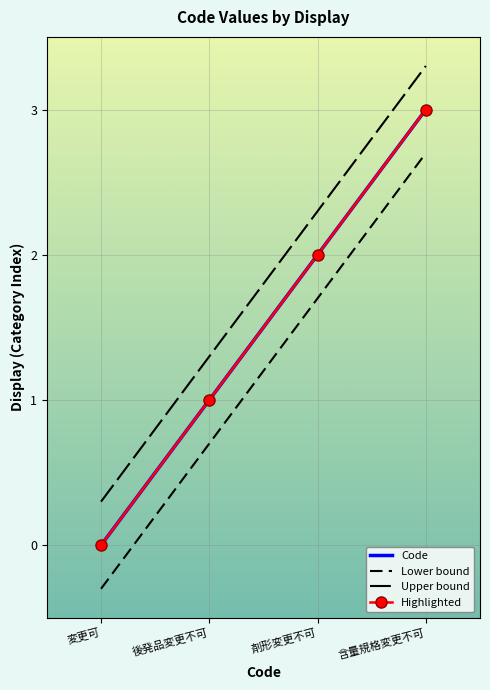

What is the minimum value shown in the chart?

-0.3